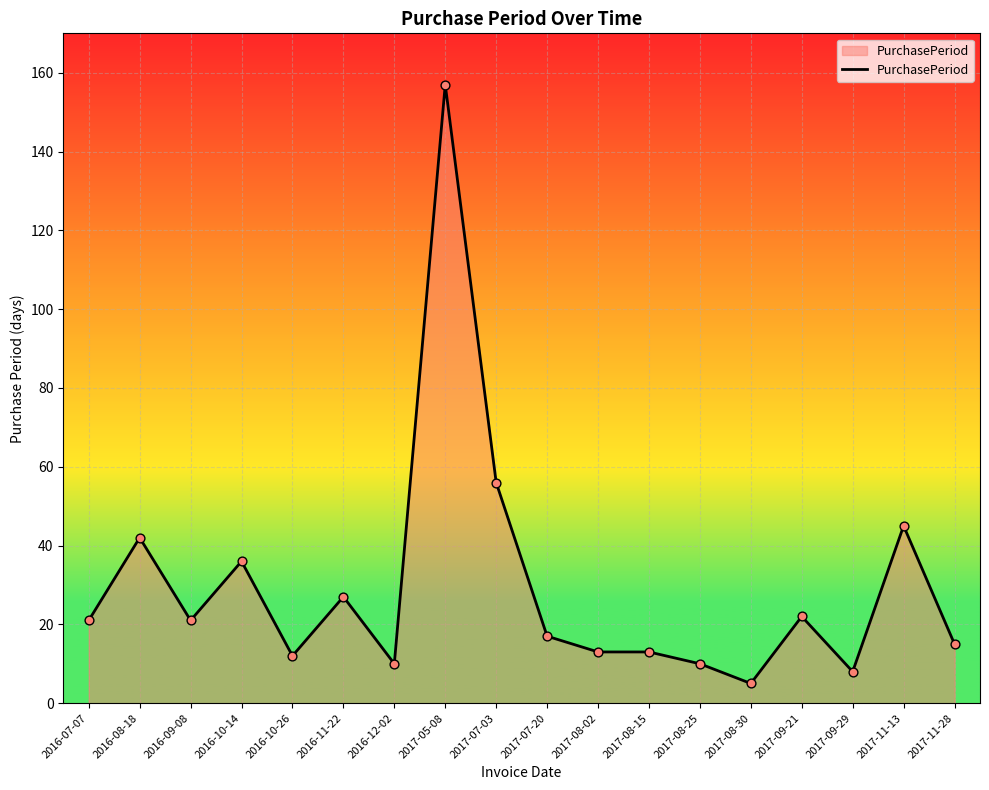

What is the change in value from 2017-07-20 to 2017-08-15?

-4